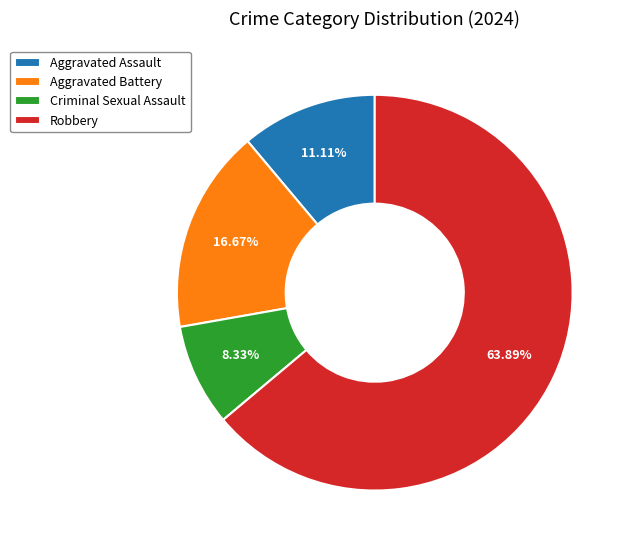

Approximately how many times larger is the value at Aggravated Assault compared to Aggravated Battery?

0.7